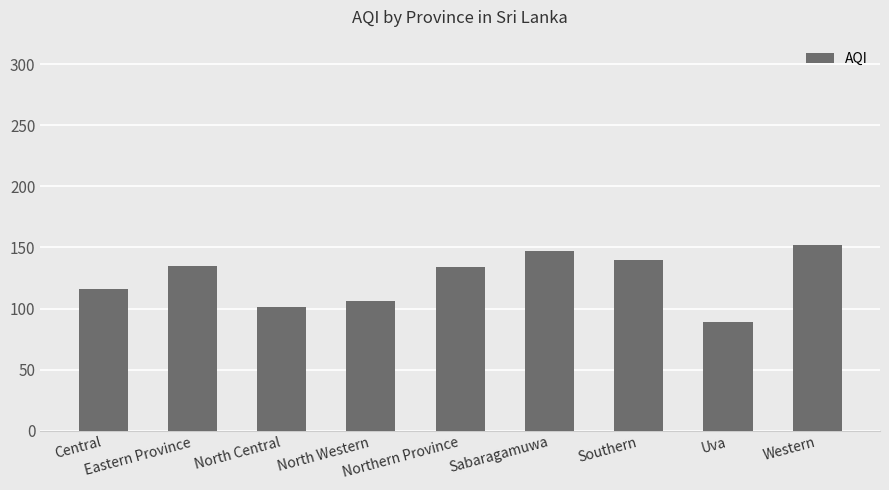

How many data points are less than 134?

4